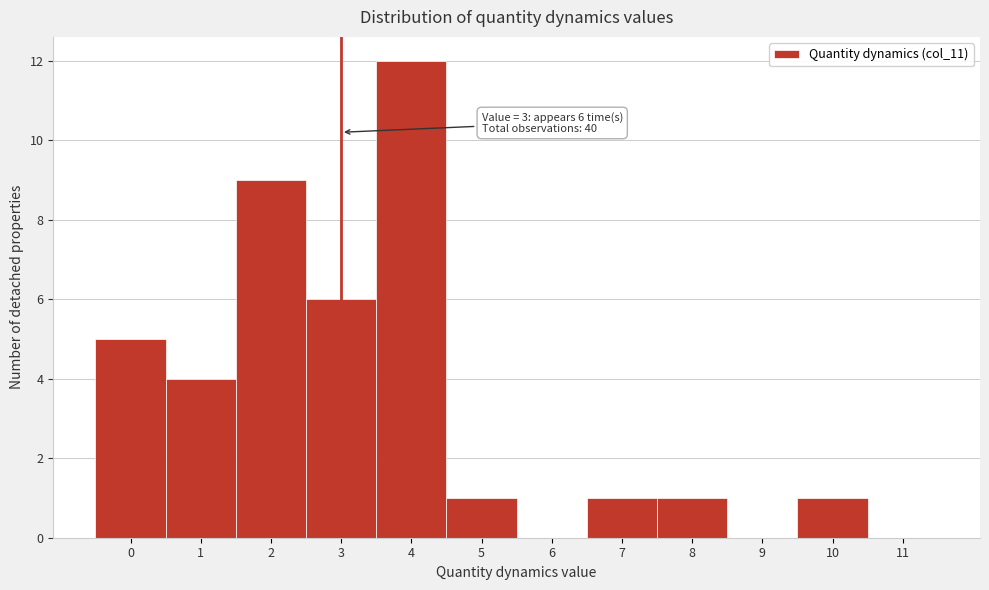

Reading left to right, list all the values displayed in this chart.

0=5	1=4	2=9	3=6	4=12	5=1	6=0	7=1	8=1	9=0	10=1	11=0